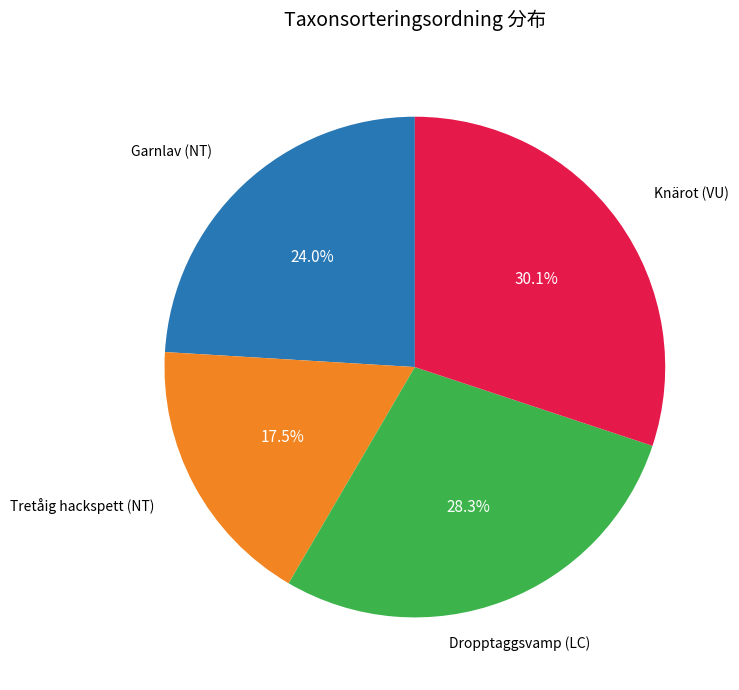

What is the largest slice in the pie chart?

Knärot (VU)